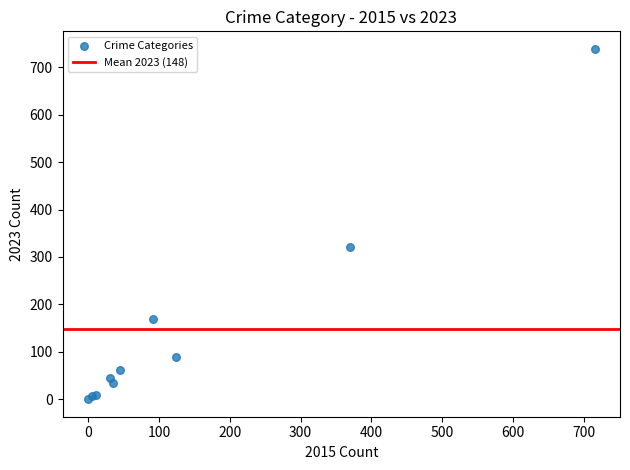

What Y value in the scatter plot is closest to 369?

320.3